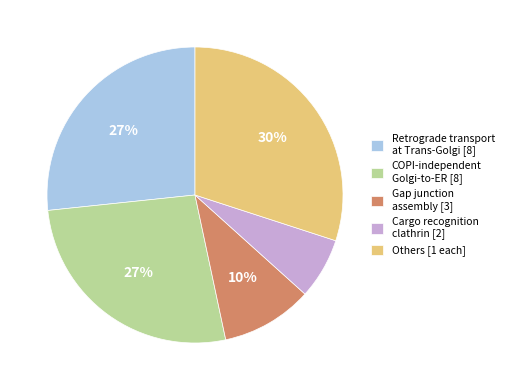

What is the ratio of the value at Others [1 each] to the value at COPI-independent Golgi-to-ER [8]?

1.1